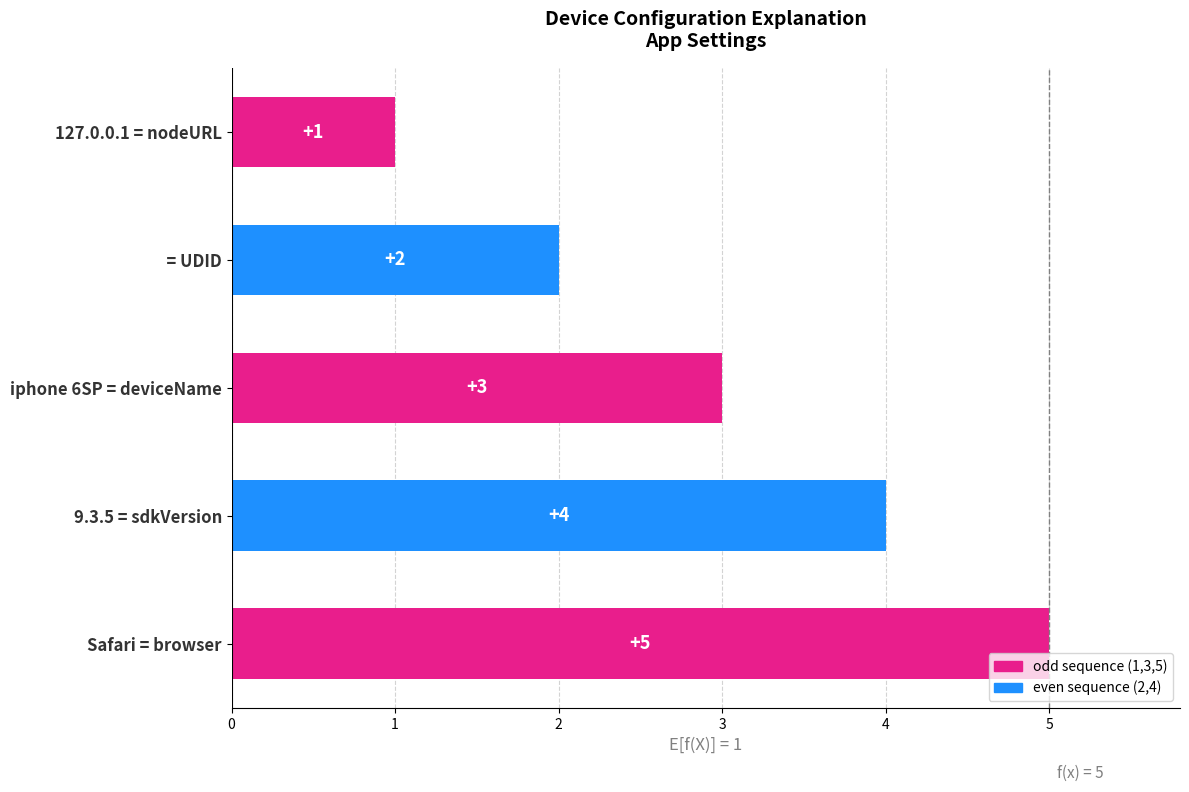

How many values are between 2 and 4?

3